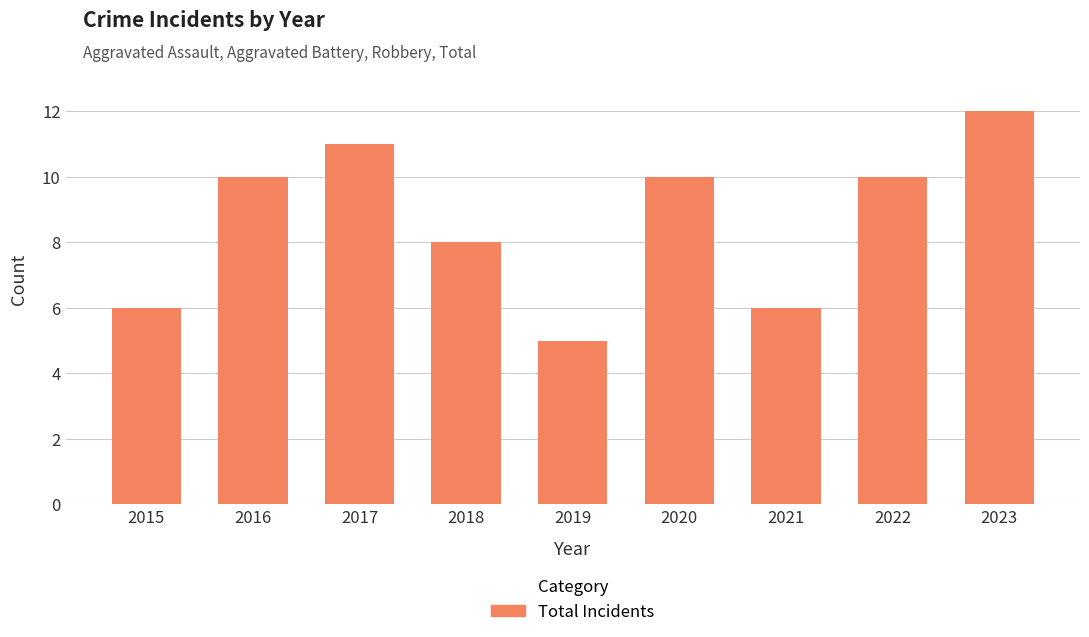

Reading left to right, transcribe all the data shown in this chart.

2015=6	2016=10	2017=11	2018=8	2019=5	2020=10	2021=6	2022=10	2023=12